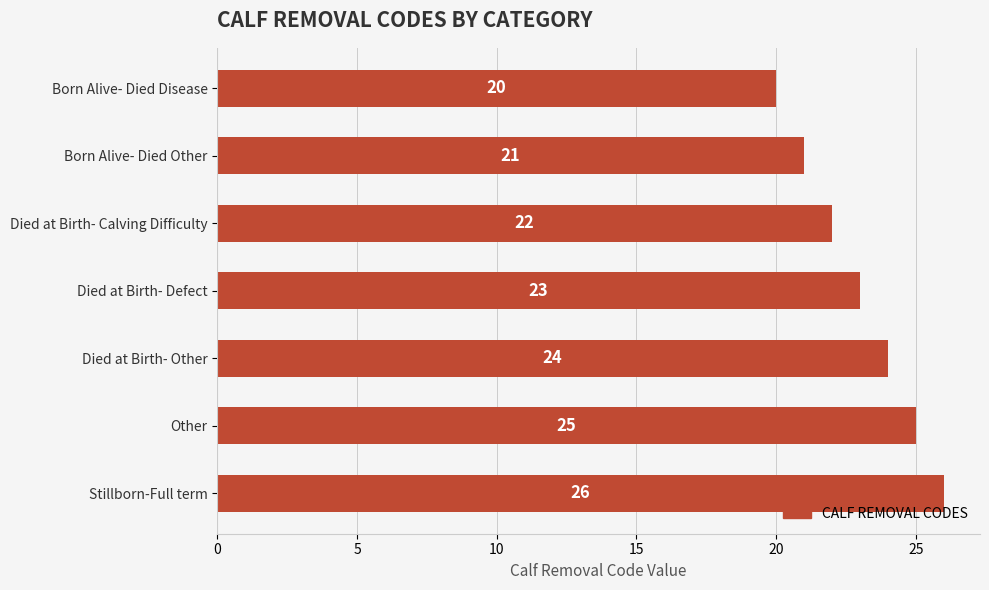

True or false: the data shows 20 at Born Alive- Died Disease.

True